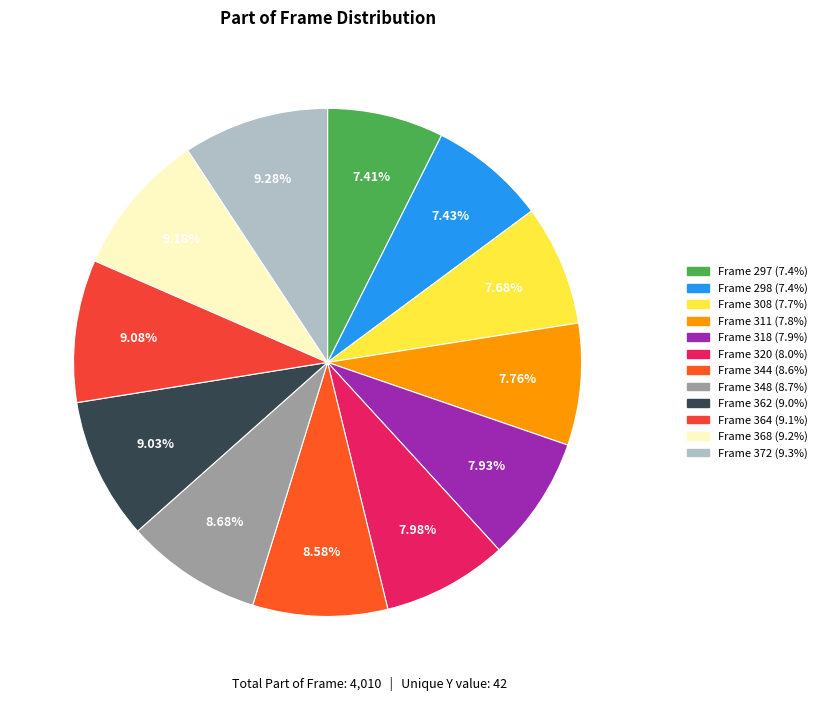

How many slices are in this pie chart?

12